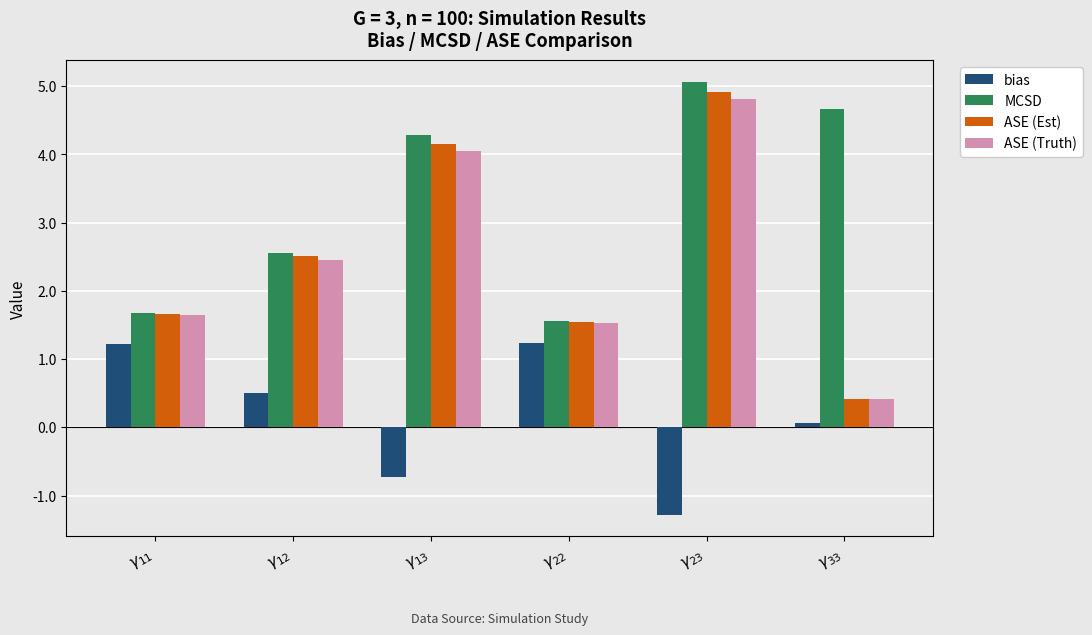

What value does the bias series have at $\gamma_{11}$?

1.2